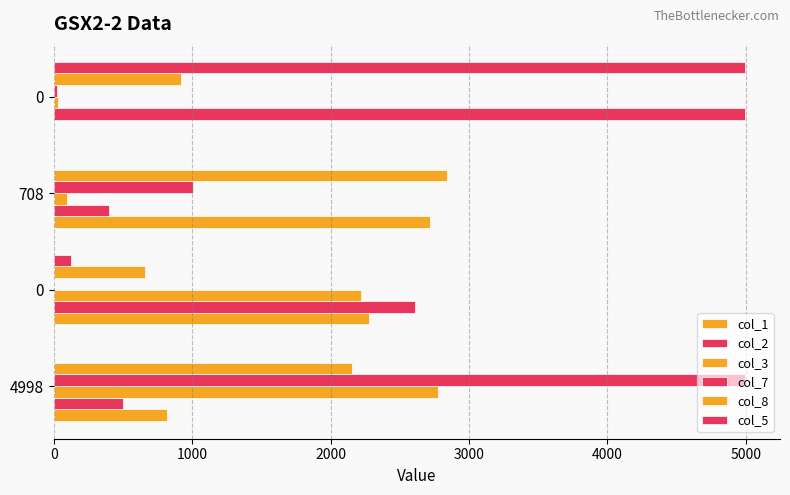

How many distinct data groups are displayed?

6